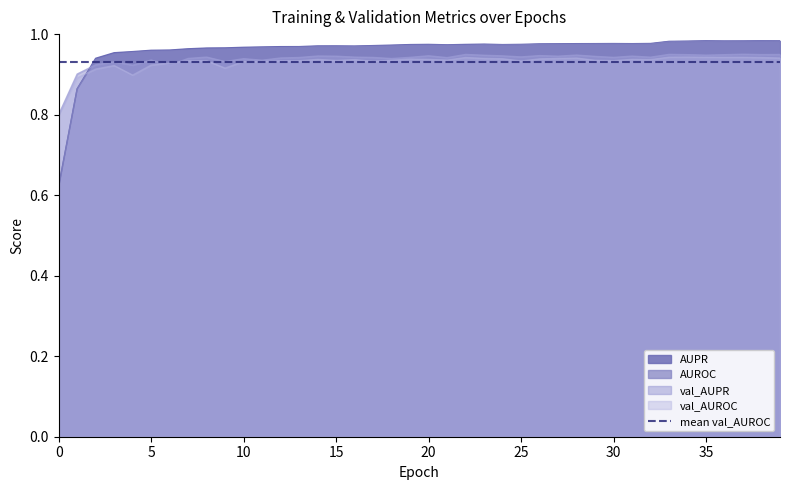

Which has a higher value, 19 or 10?

19